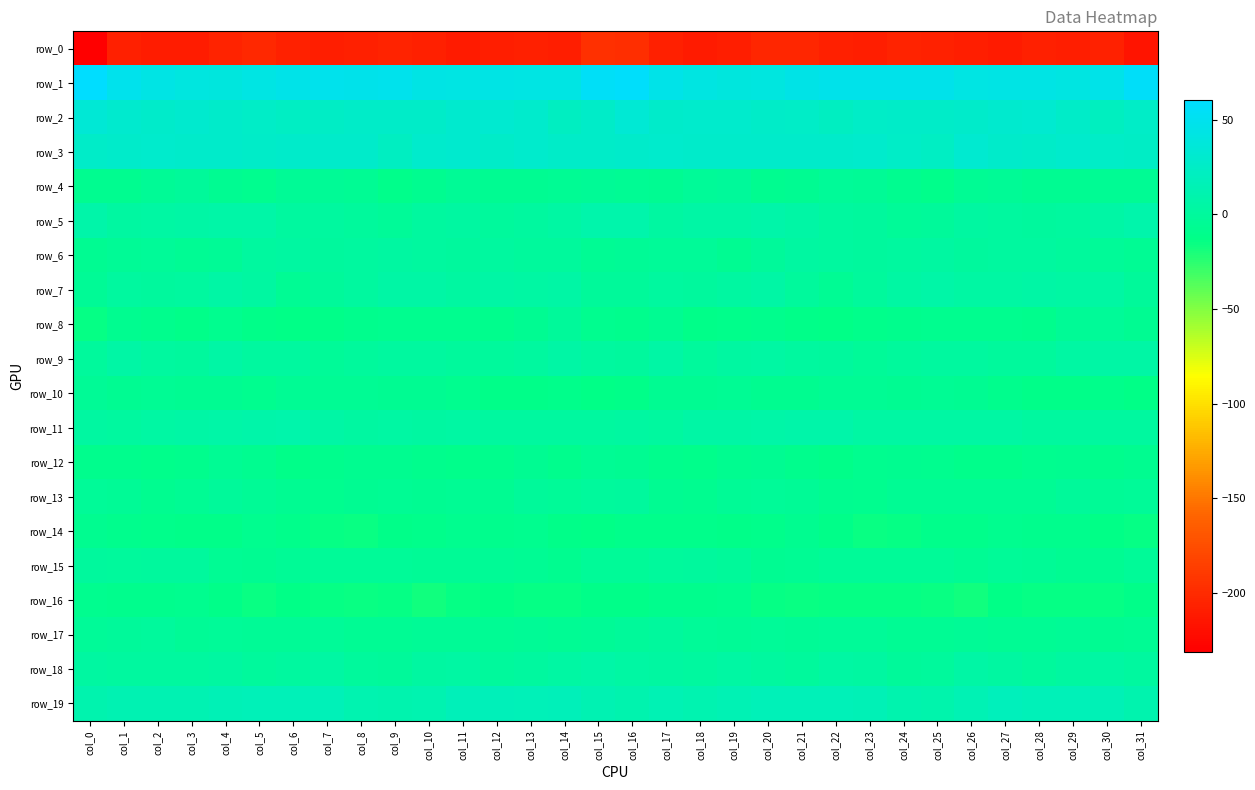

Reading left to right, extract all data points from this chart.

row_0: -230.9	-207.9	-209.9	-210.3	-205.8	-202.0	-206.4	-208.8	-207.2	-205.5	-207.3	-211.3	-209.1	-207.0	-208.4	-196.7	-197.8	-207.9	-210.6	-209.2	-203.3	-202.8	-208.0	-209.1	-205.7	-205.9	-209.2	-211.1	-207.4	-208.2	-206.2	-215.8
row_1: 60.2	48.4	43.4	40.3	39.5	43.1	46.1	48.3	46.6	48.2	44.1	42.7	44.1	42.2	43.0	55.3	57.5	46.2	41.9	39.6	40.7	44.6	47.1	47.4	47.6	47.2	42.5	43.6	43.7	41.6	45.5	55.9
row_2: 34.4	29.5	28.3	29.7	27.8	25.6	22.9	23.9	26.8	26.6	26.4	29.8	30.9	28.9	21.8	27.1	33.4	28.3	29.4	29.1	26.8	25.0	22.1	25.4	26.6	26.7	27.4	30.6	30.6	26.6	20.9	25.9
row_3: 26.3	27.8	28.4	27.6	27.9	27.2	27.7	28.2	27.5	22.6	28.6	29.7	26.2	28.3	27.2	26.3	28.1	28.8	27.9	27.9	27.3	27.5	27.3	28.9	25.2	23.7	30.9	27.8	26.5	28.8	25.4	23.9
row_4: -8.0	-7.8	-4.6	-1.5	-5.9	-8.2	-3.8	-3.8	-5.1	-10.5	-8.0	-4.0	-6.1	-6.7	-4.7	-3.9	-5.0	-6.6	-3.2	-2.1	-7.8	-6.8	-3.5	-3.8	-7.3	-10.7	-5.7	-4.5	-6.7	-6.0	-4.7	-4.9
row_5: 7.0	2.6	3.5	4.8	5.8	6.1	2.1	1.3	-0.9	-2.8	1.3	2.3	-0.3	1.3	4.4	8.3	8.2	2.7	4.5	4.6	6.8	4.6	1.4	0.9	-2.4	-1.3	2.5	1.1	0.1	2.2	5.3	8.0
row_6: -6.7	-4.3	-3.4	-5.0	-4.5	1.9	3.1	0.0	1.3	2.7	2.1	0.3	2.2	-0.4	-1.1	-5.1	-4.4	-3.1	-3.4	-6.3	-1.8	3.2	1.8	0.1	1.7	3.3	0.5	1.7	1.2	-0.8	-2.6	-5.3
row_7: -3.9	1.3	0.6	1.4	5.2	2.4	-4.7	-2.1	2.0	5.6	5.0	2.7	5.5	3.5	4.8	-2.2	-1.5	1.9	0.5	2.5	5.5	-0.3	-4.8	-0.5	3.5	6.0	3.6	4.0	4.5	3.9	3.6	-2.0
row_8: -14.0	-6.9	-9.8	-12.1	-8.9	-11.8	-13.0	-11.8	-10.1	-8.4	-8.5	-8.4	-9.7	-6.3	-2.0	-8.3	-10.1	-6.5	-12.1	-10.8	-9.3	-12.5	-12.9	-11.2	-9.5	-8.1	-9.0	-8.3	-9.8	-3.6	-2.7	-5.9
row_9: -0.5	4.6	2.0	0.7	5.2	1.7	1.8	-2.4	-0.9	1.5	1.9	-0.3	-1.1	1.6	4.7	2.0	0.5	4.7	-0.3	3.1	4.3	1.4	0.4	-2.4	-0.2	2.1	1.2	-0.8	-0.8	3.4	5.1	5.0
row_10: -4.6	-6.0	-5.7	-5.9	-6.1	-8.6	-4.9	-5.4	-5.6	-5.8	-5.9	-8.1	-11.5	-12.4	-10.9	-12.9	-11.6	-5.9	-6.4	-4.8	-7.8	-7.3	-4.7	-5.6	-6.0	-5.6	-6.3	-9.4	-12.4	-11.9	-10.8	-13.5
row_11: 2.4	1.9	3.9	5.3	6.1	6.9	8.0	5.1	3.0	4.1	3.2	4.2	1.9	1.5	2.0	1.5	2.6	1.8	5.2	5.4	6.3	7.1	7.5	3.8	3.4	3.9	3.8	3.4	1.2	2.1	1.5	1.3
row_12: -10.2	-9.9	-10.7	-9.8	-5.4	-8.0	-12.0	-9.5	-7.3	-7.0	-10.3	-11.0	-10.1	-6.9	-9.3	-5.6	-5.8	-10.1	-10.8	-8.0	-5.8	-9.8	-11.7	-8.2	-6.9	-8.3	-10.7	-11.0	-8.8	-7.1	-9.5	-7.7
row_13: -2.8	-4.5	-7.9	-5.6	-2.3	-4.0	-6.6	-8.9	-6.7	-4.9	-6.1	-5.2	-6.0	-1.5	-3.4	-0.7	0.1	-5.9	-7.7	-3.8	-2.9	-4.5	-7.8	-8.7	-5.5	-5.6	-5.7	-5.5	-4.7	-1.3	-4.0	-2.9
row_14: -8.0	-9.5	-11.1	-11.6	-11.7	-8.1	-10.3	-14.5	-15.5	-11.9	-11.1	-9.1	-9.7	-8.3	-12.3	-12.9	-10.3	-10.7	-10.9	-11.9	-10.8	-7.5	-12.4	-15.5	-14.2	-11.4	-10.9	-8.8	-9.4	-9.2	-13.2	-13.9
row_15: 0.5	-0.3	0.1	-0.0	-4.9	-6.1	-4.0	-2.8	-3.5	-3.0	-4.0	-3.7	-3.8	-5.1	-7.4	-3.3	-3.0	-0.7	0.6	-1.5	-6.1	-5.4	-3.3	-3.0	-3.4	-3.1	-4.7	-3.1	-4.5	-6.2	-6.2	-2.6
row_16: -9.1	-10.0	-9.9	-8.7	-11.9	-15.5	-13.6	-13.9	-15.1	-13.9	-17.6	-14.8	-13.6	-14.3	-14.3	-11.8	-12.0	-9.9	-9.8	-8.9	-13.8	-15.1	-13.7	-14.4	-14.5	-15.5	-17.4	-13.3	-14.3	-14.3	-13.8	-12.3
row_17: -3.1	-1.3	-0.9	-4.5	-3.0	-3.8	-4.0	-2.5	-4.8	-4.9	-4.0	-4.4	-5.5	-3.7	-5.5	-3.9	-1.7	-0.0	-2.8	-4.1	-2.9	-4.2	-3.3	-3.0	-5.4	-4.9	-3.6	-4.8	-5.3	-3.7	-6.5	-5.3
row_18: 3.2	1.8	2.1	2.0	3.2	-1.2	2.0	3.4	-0.2	-1.9	2.7	4.2	-0.5	2.2	4.3	5.7	3.9	2.5	1.2	3.4	1.5	-0.8	3.4	2.3	-1.5	-1.0	4.5	2.6	-0.5	3.3	4.2	2.1
row_19: 10.4	12.5	12.9	13.2	15.7	16.5	16.3	16.4	12.2	10.3	11.4	17.4	17.6	16.2	17.0	12.9	11.0	13.6	12.0	14.5	16.3	16.3	16.9	15.0	11.2	9.7	13.8	18.6	16.4	16.6	15.6	10.9